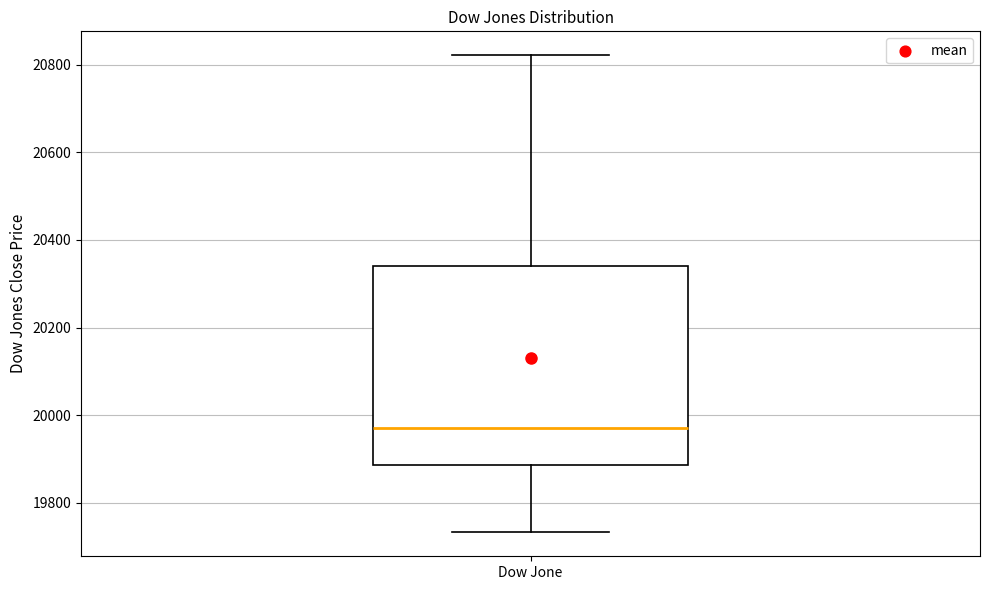

Transcribe this box plot: give where the median line is, the range the box spans, and where the two whiskers end, as read against the y-axis. The values are not printed on the chart, so give them approximately, as read against the axis.

median 19980, box 19880 to 20340, whiskers 19740 to 20820